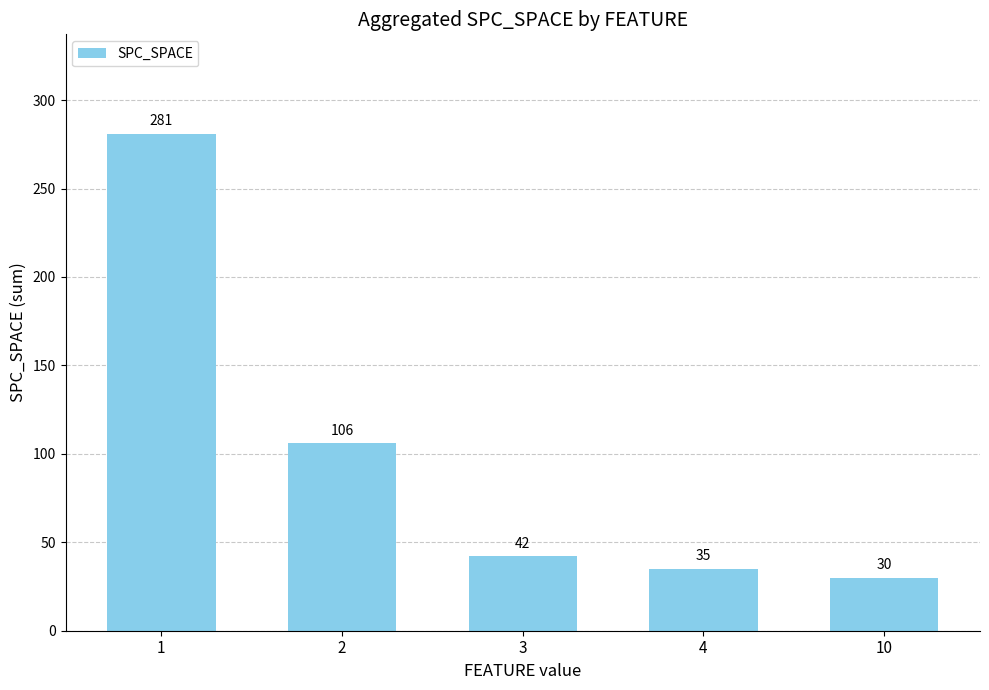

Reading right to left, list all the values displayed in this chart.

30	35	42	106	281